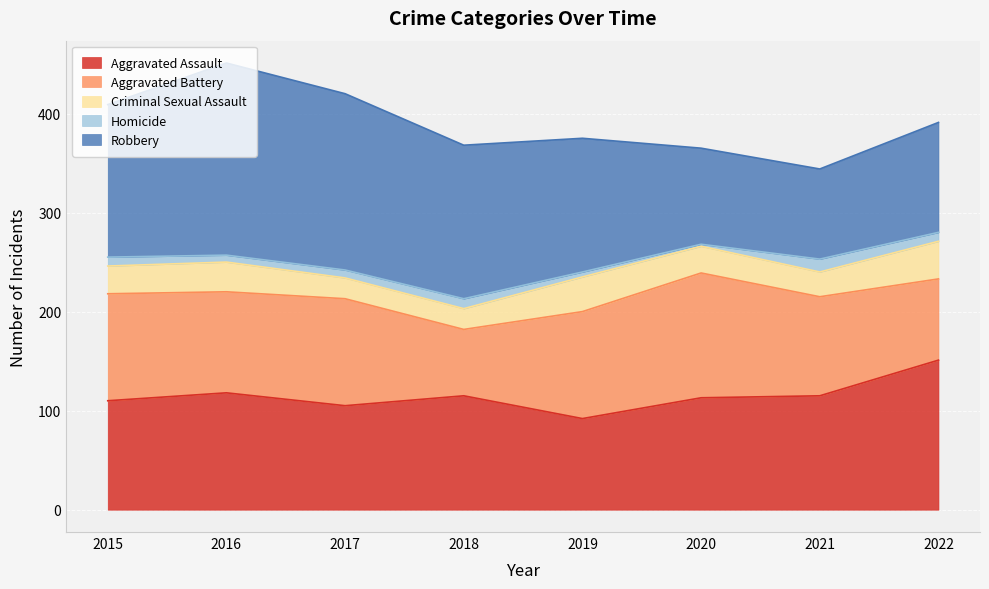

True or false: Homicide has more than 0 interior local peaks.

True